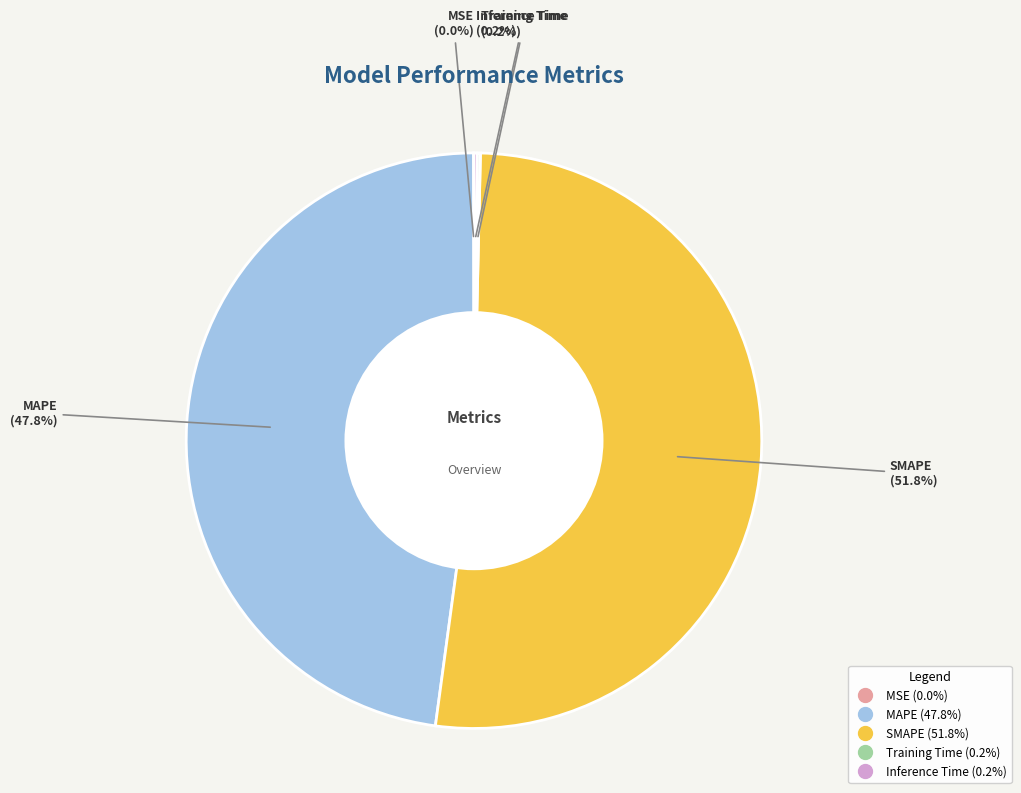

Which slice is the largest?

SMAPE